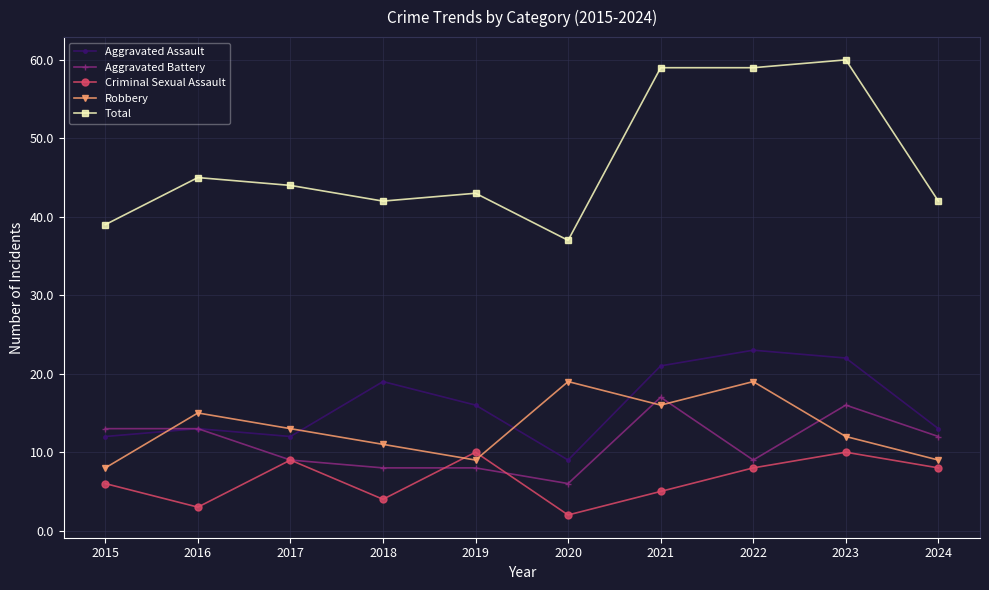

True or false: Total and Aggravated Assault cross at least once.

False